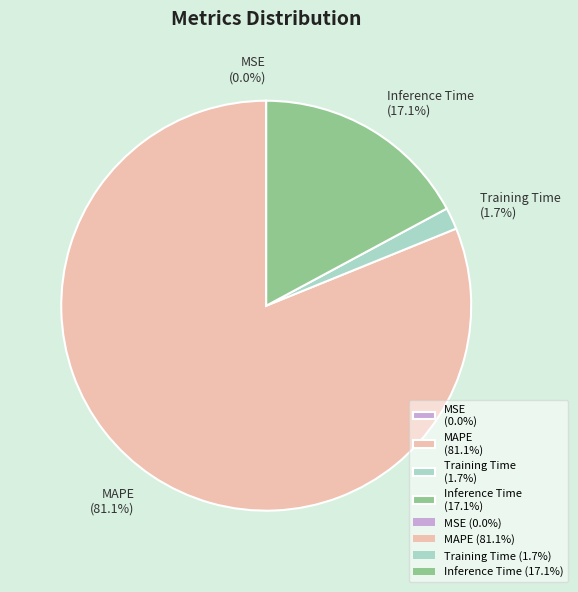

To the nearest percent, what is the average slice percentage?

25%